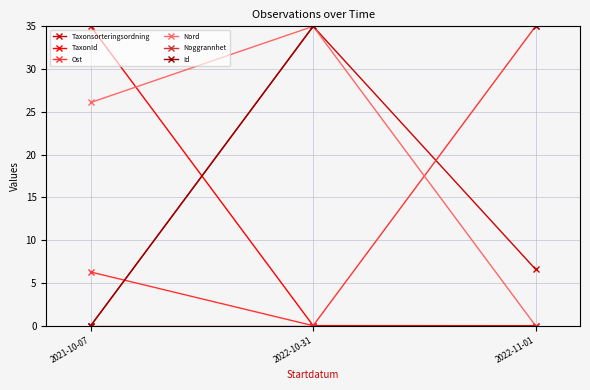

What is the average value of the Ost series?

13.8